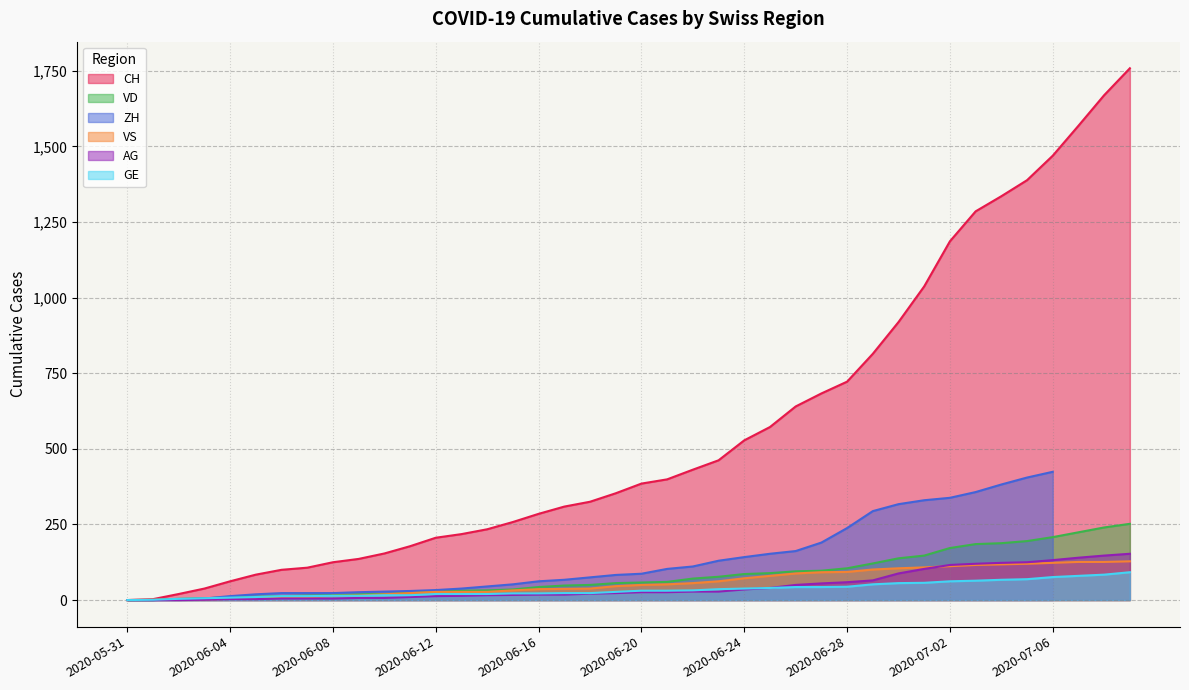

True or false: VS has a value of 6 at 2020-06-05.

True